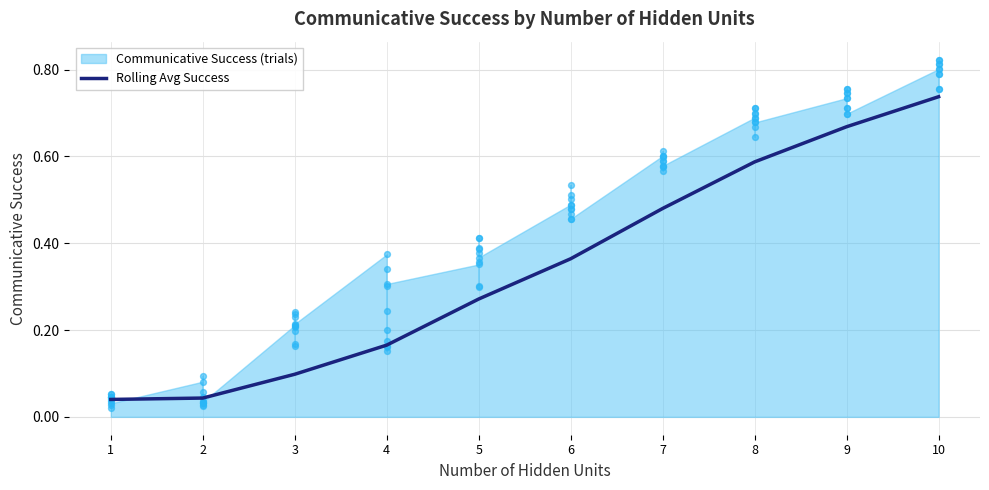

What is the change in value from 3 to 10?

+0.6